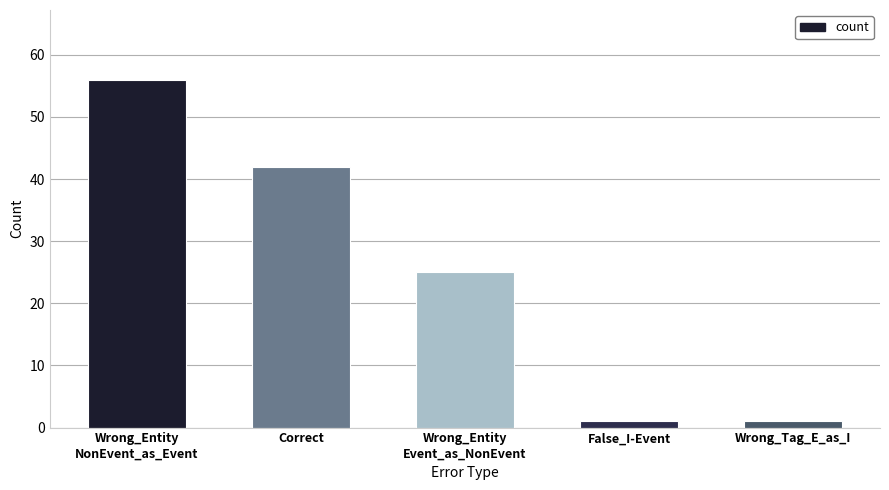

Where is the data nearest to the value 28?

Wrong_Entity
Event_as_NonEvent